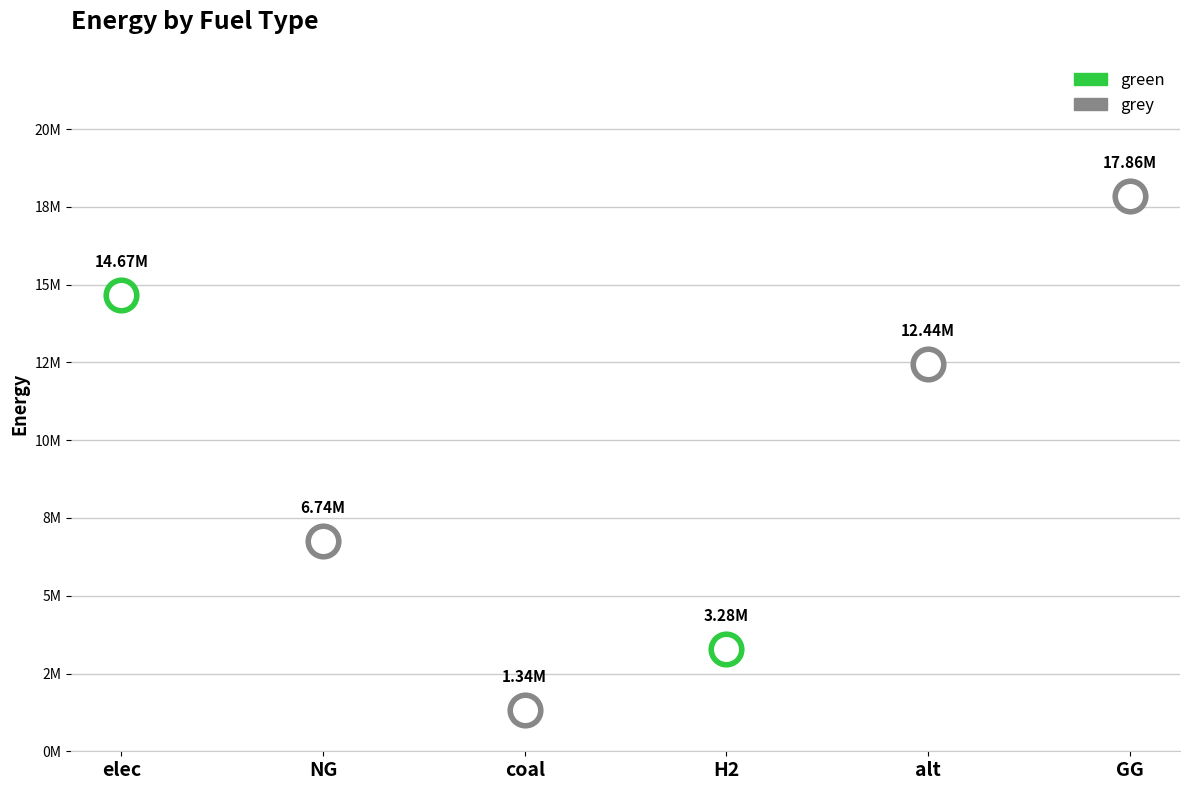

Is it true that green equals 0.0 at coal?

True